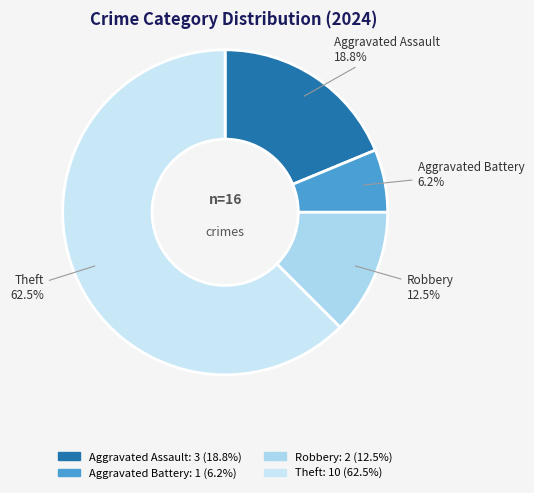

Is there any slice that represents more than half of the pie?

Yes